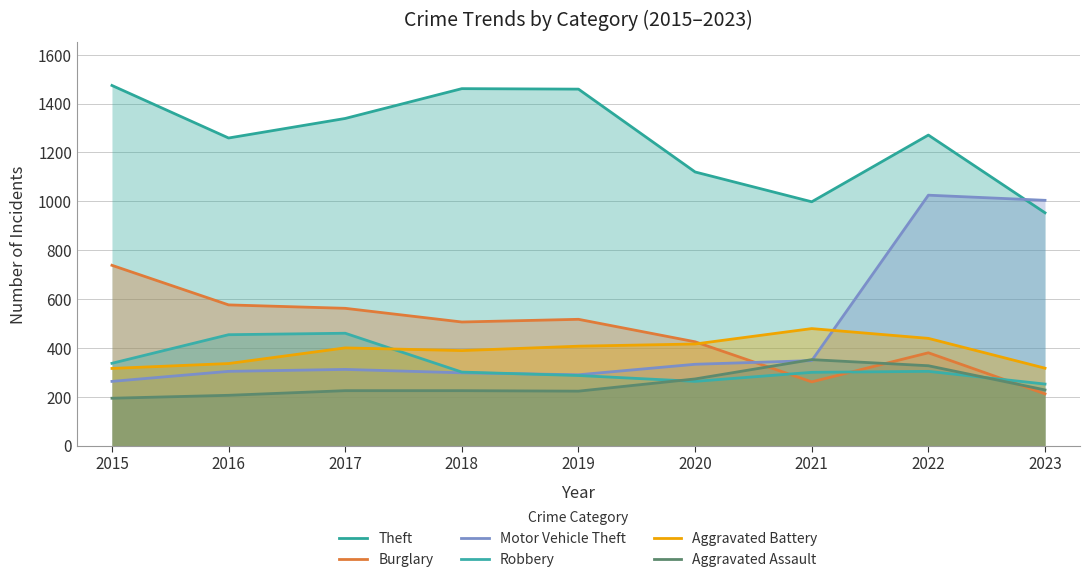

How many intersections are there between Robbery and Motor Vehicle Theft?

1